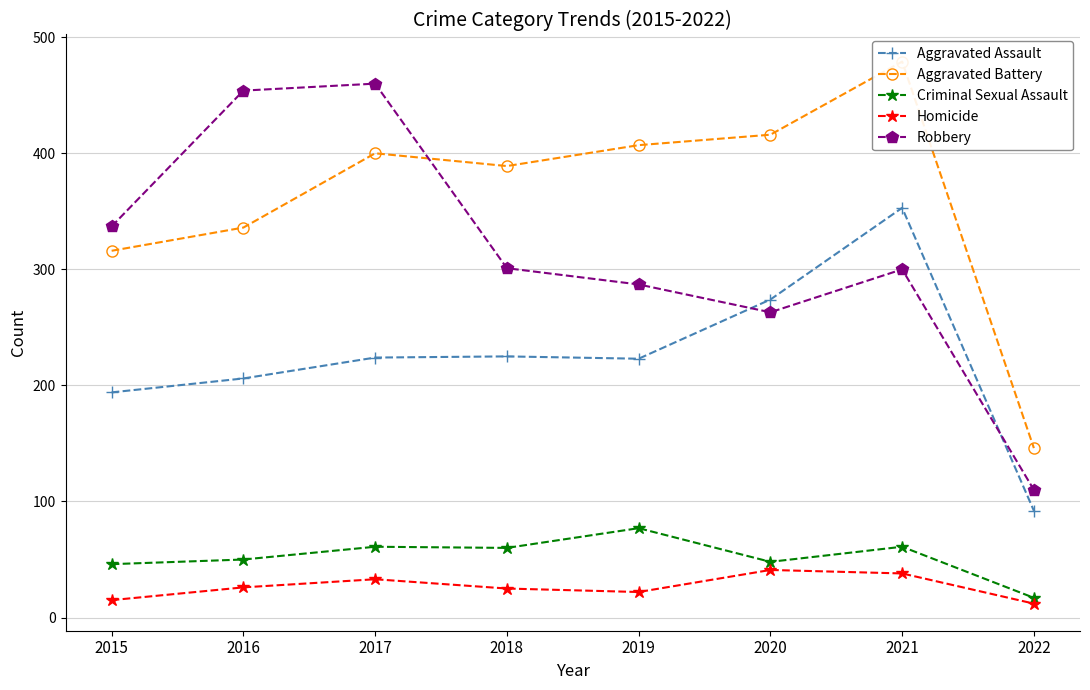

Count the number of data series in this chart.

5